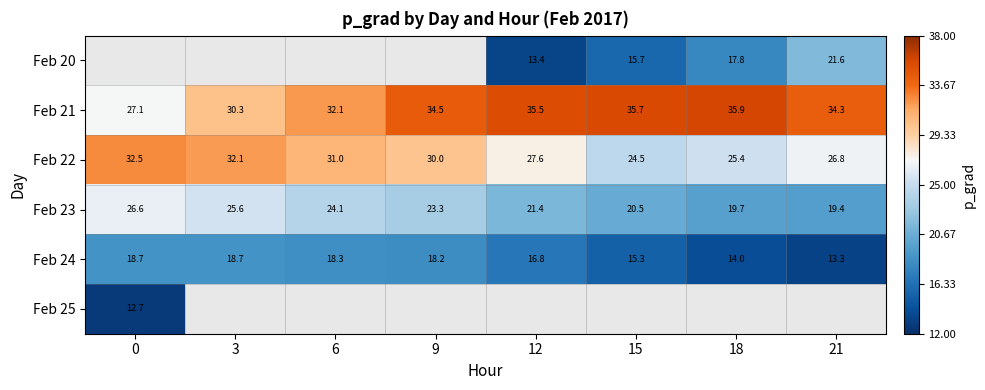

What is the minimum value for Feb 23?

19.4